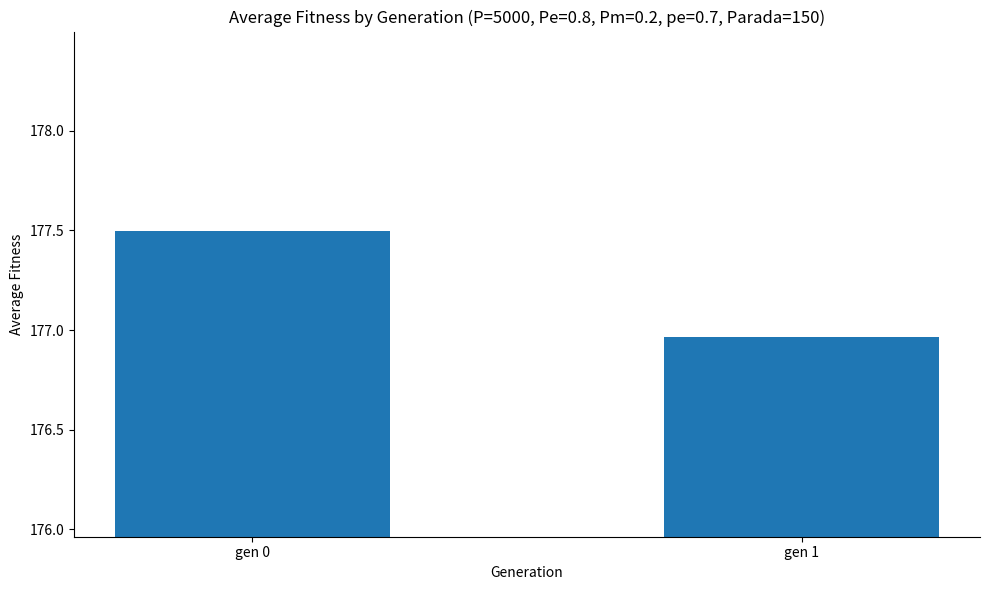

At which category does the chart reach its peak across all series?

gen 0